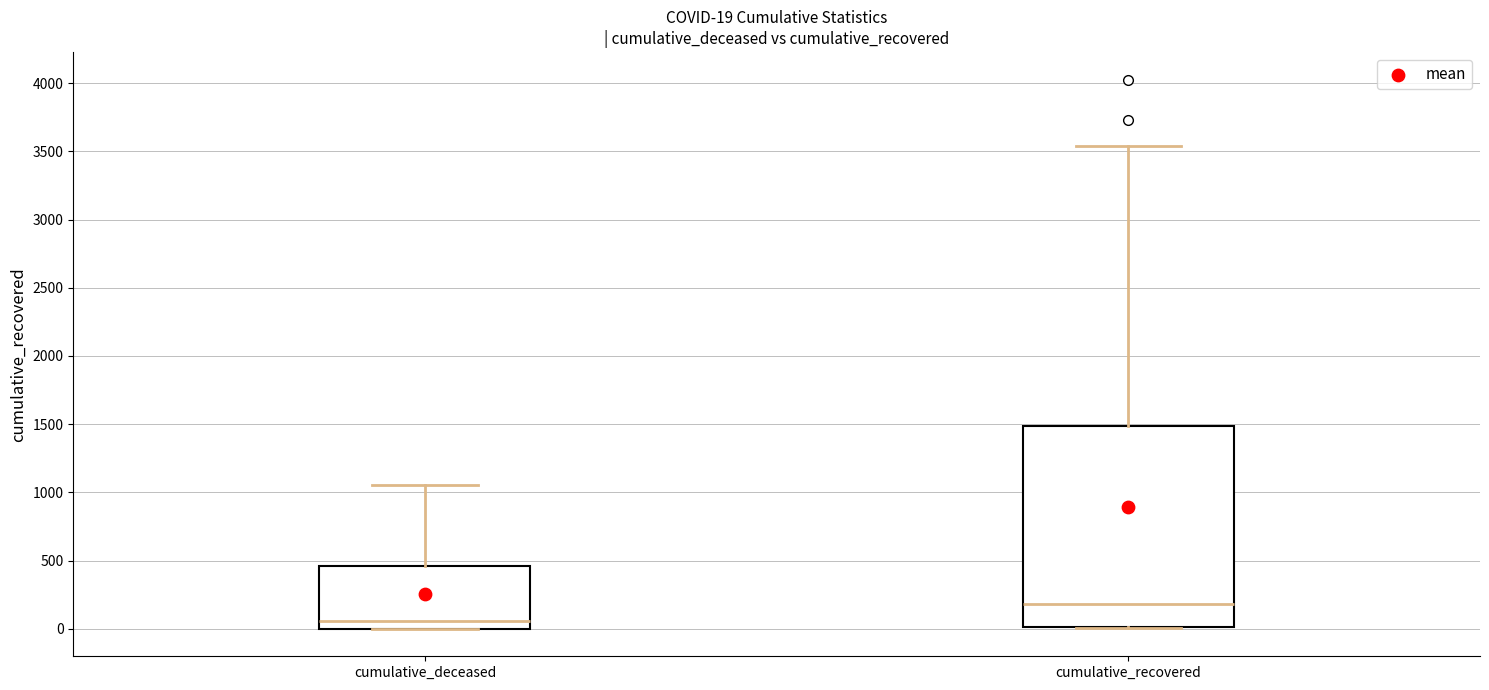

Comparing the boxes themselves (not the whiskers), which one is the tallest?

cumulative_recovered